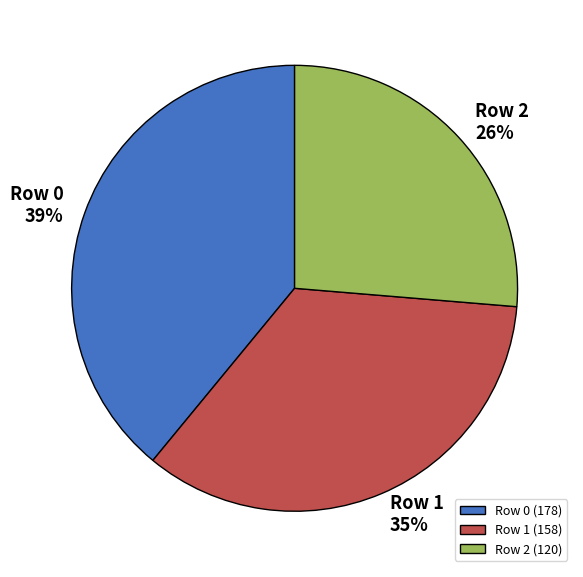

Which category has the biggest portion of the pie?

Row 0